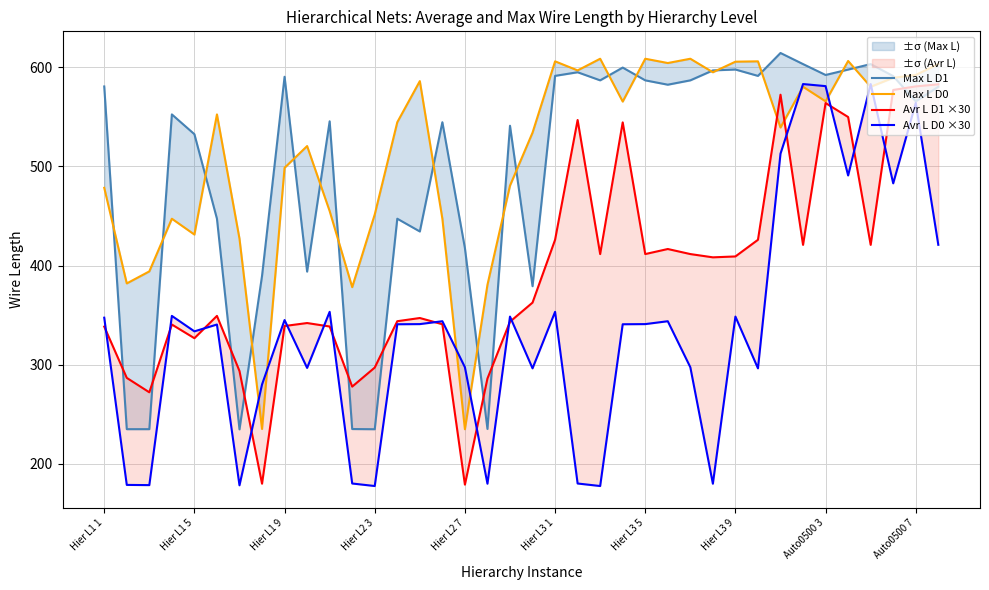

What are all the series names shown in the legend?

Max L D1, Max L D0, Avr L D1 ×30, Avr L D0 ×30